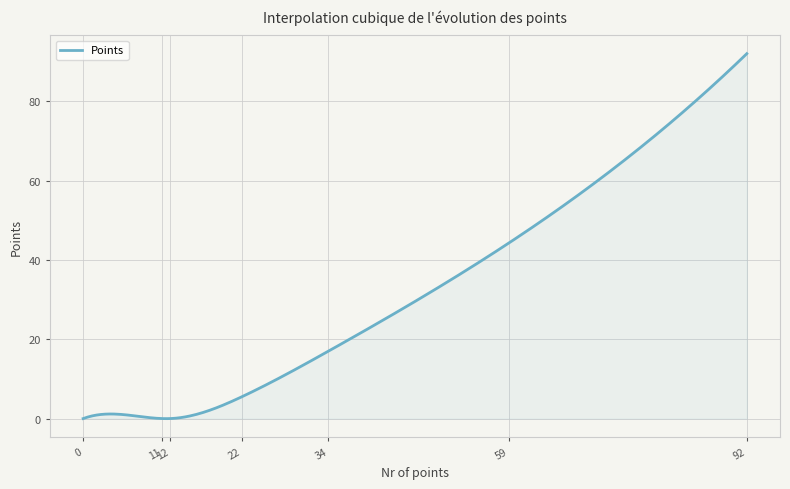

What is the maximum value shown in the chart?

92.0